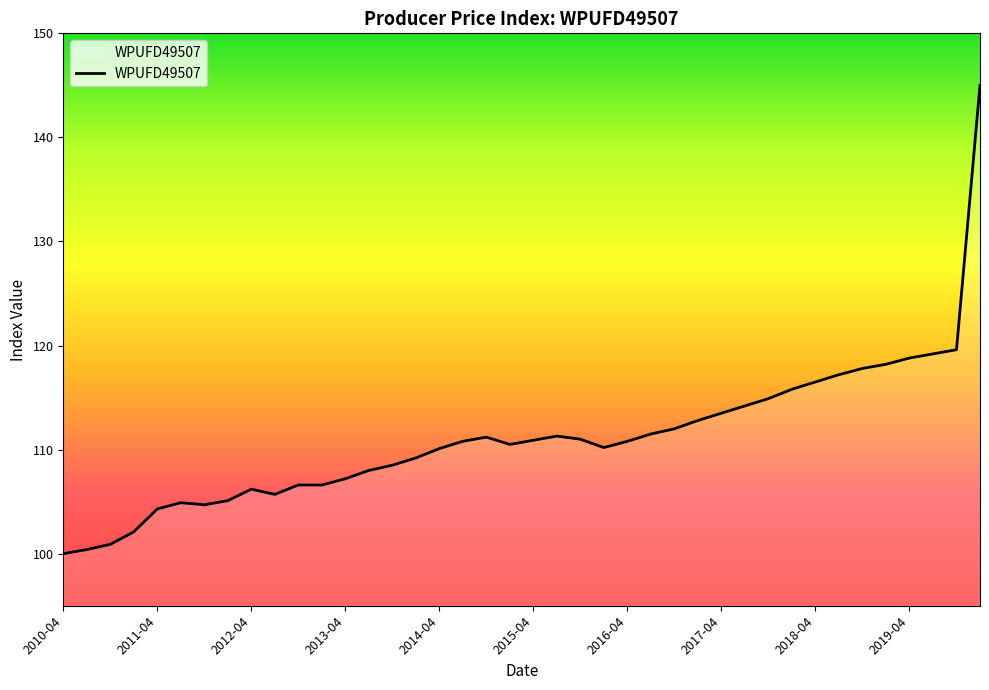

What is the minimum value shown in the chart?

100.0